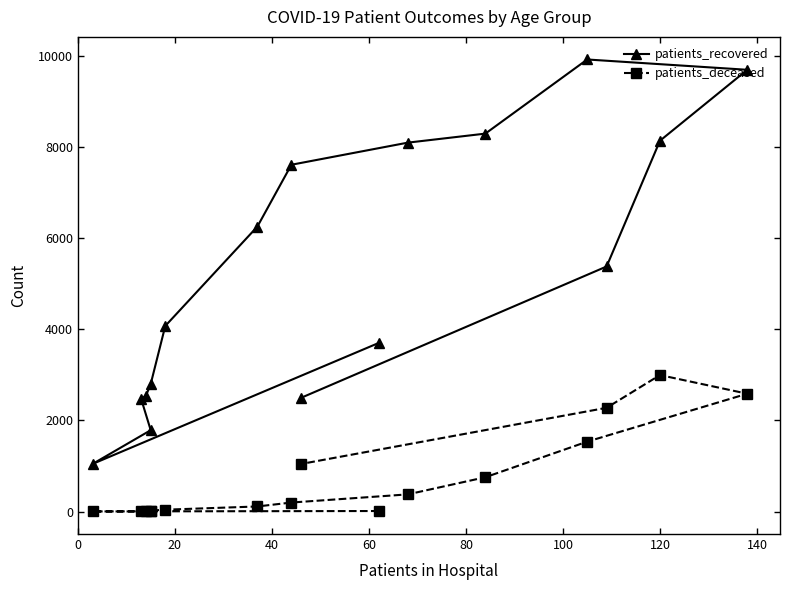

How many distinct data groups are displayed?

2